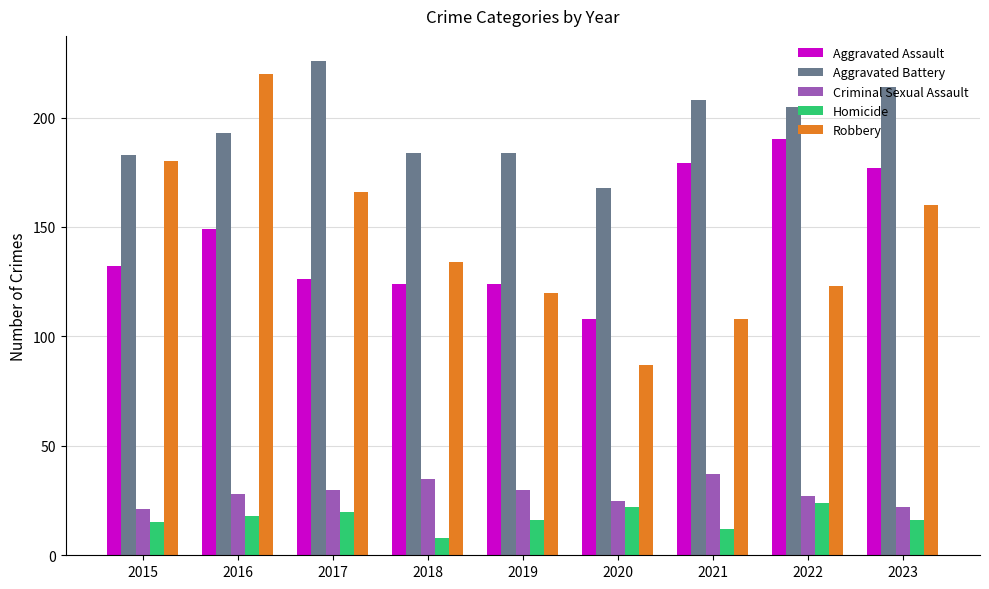

Which category has the highest value in the Homicide series?

2022